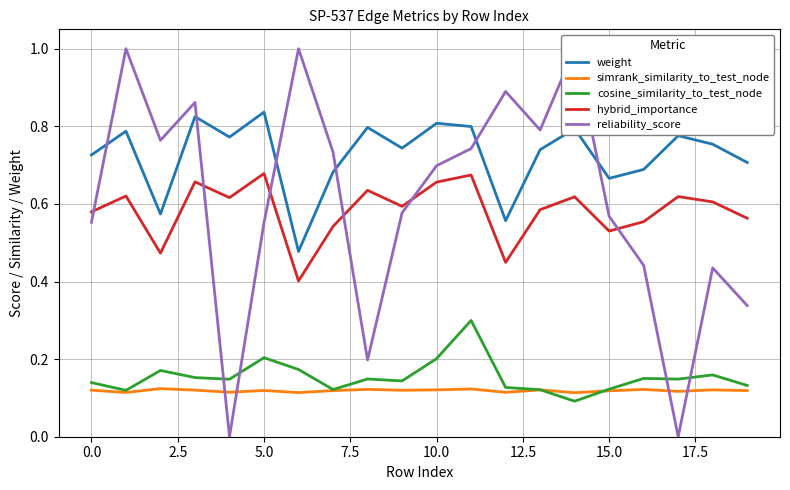

Rank the series at 13 from highest to lowest value.

reliability_score, weight, hybrid_importance, cosine_similarity_to_test_node, simrank_similarity_to_test_node